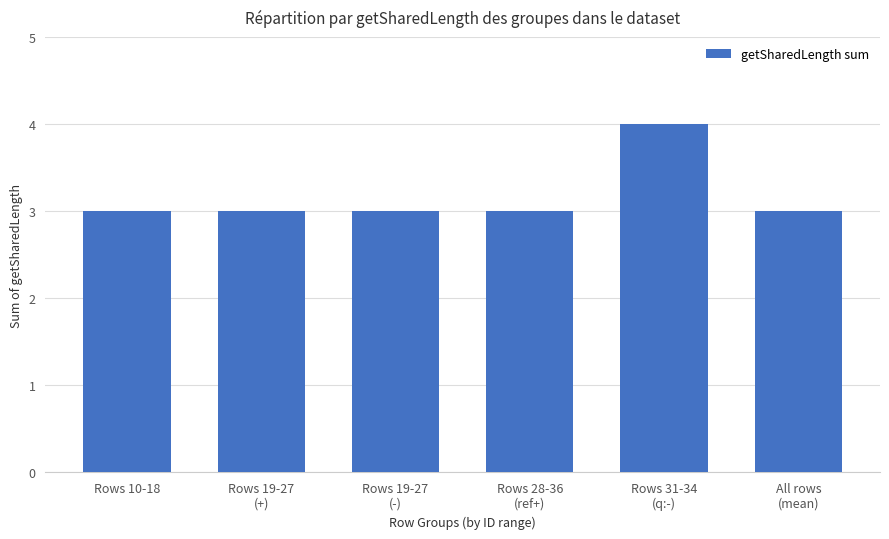

What is the value of the 1st bar from the left?

3